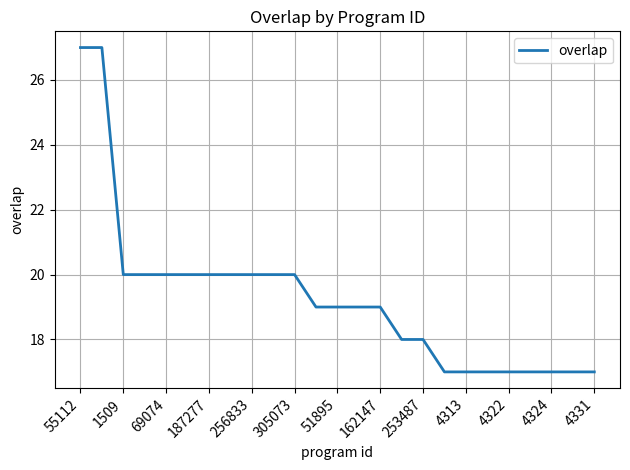

What is the smallest value displayed?

17